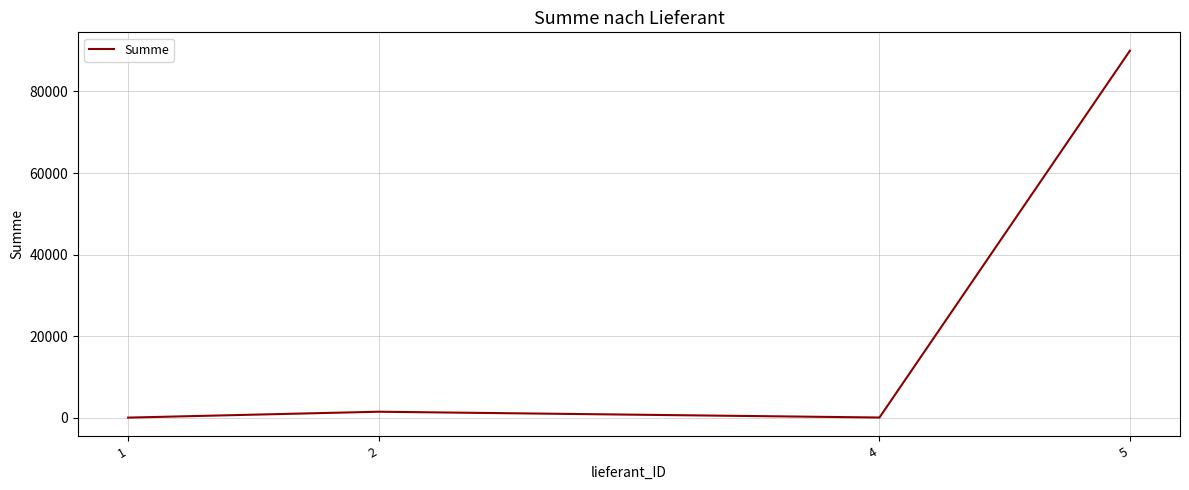

True or false: there are more than 2 points higher than both neighbors.

False